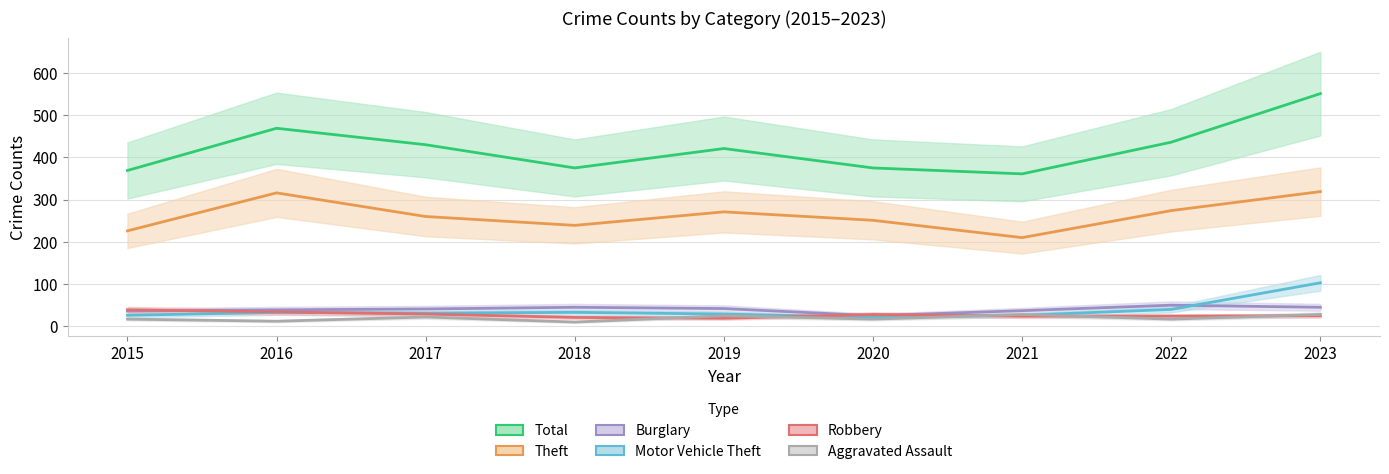

Is it true that Theft equals 432 at 2022?

False